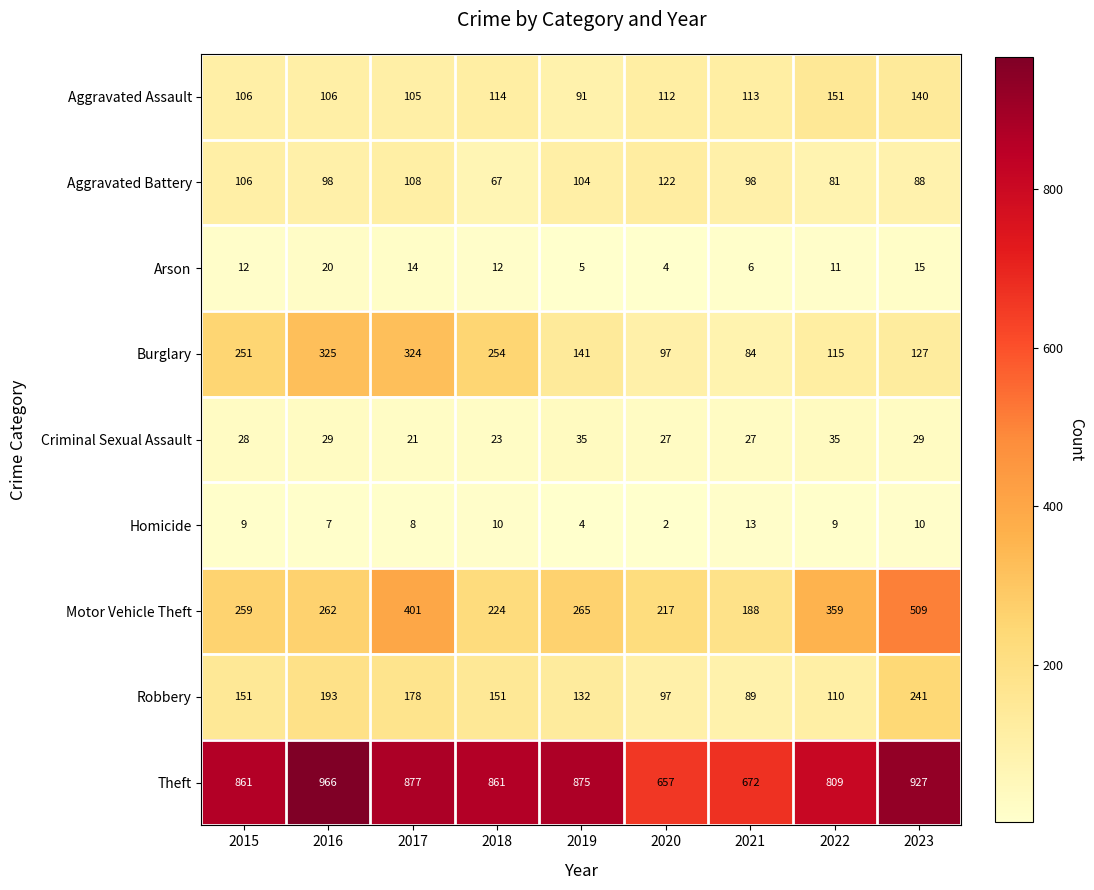

At how many categories does at least one series exceed 298?

9